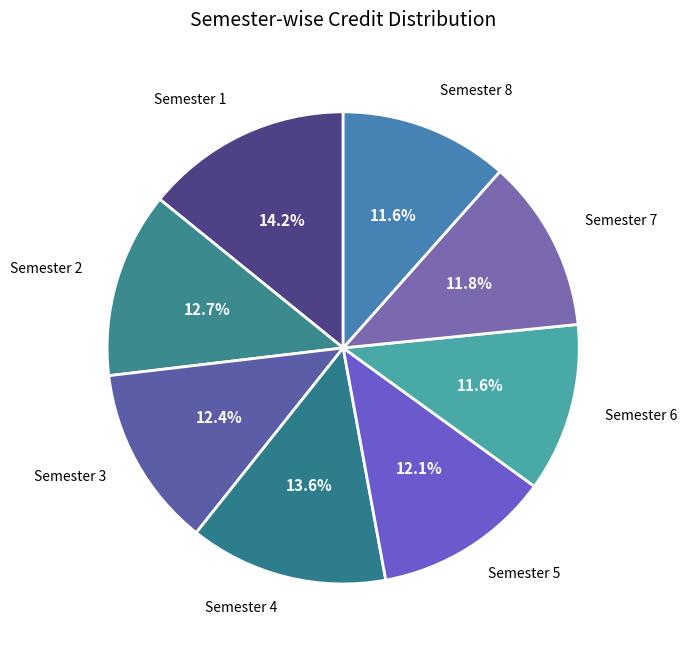

Is it true that Semester 3 is 12% of the pie?

True